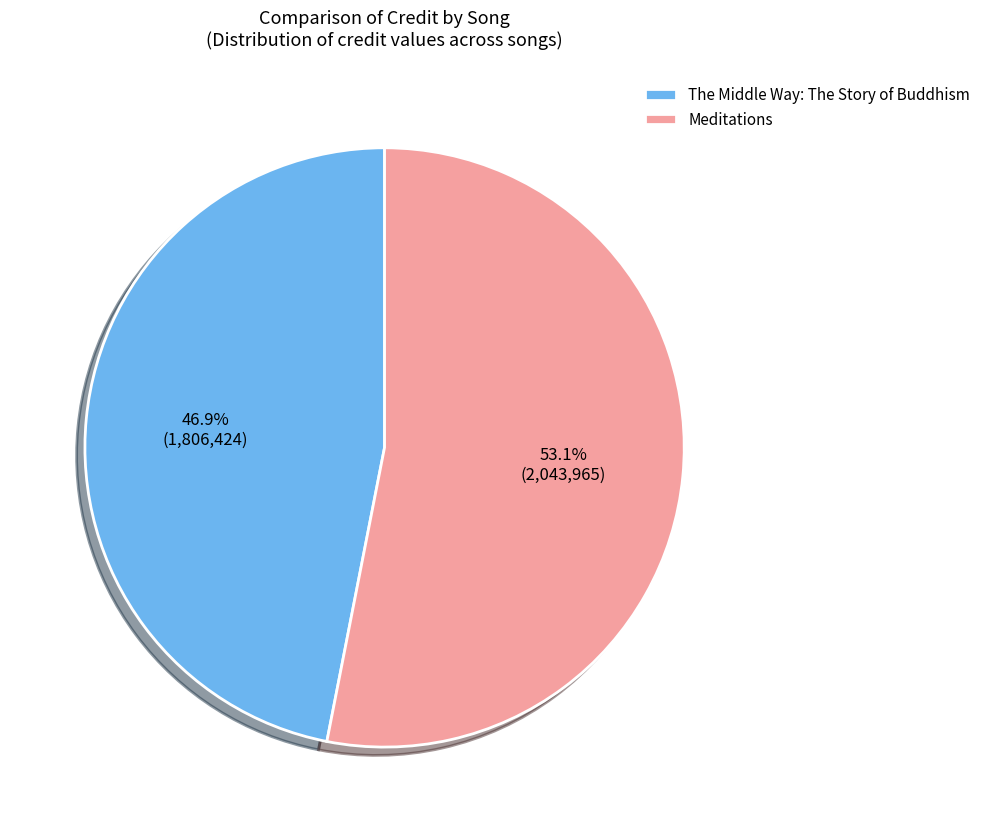

Which category accounts for the majority?

Meditations